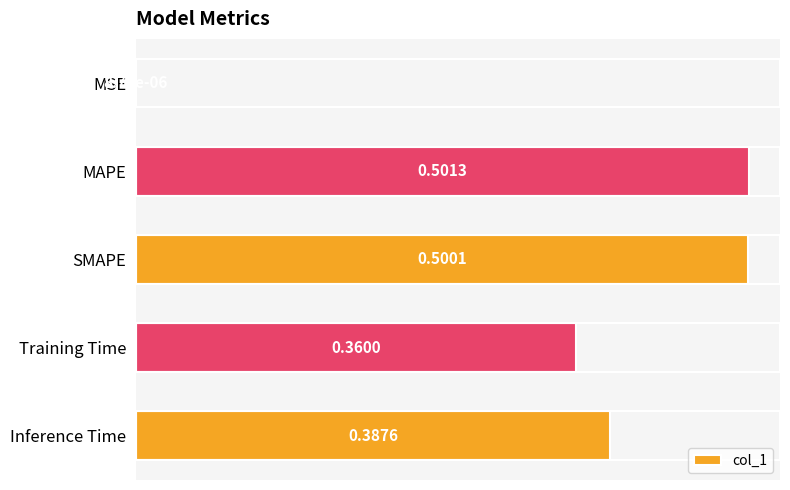

What is the change in value from MSE to SMAPE?

+0.5